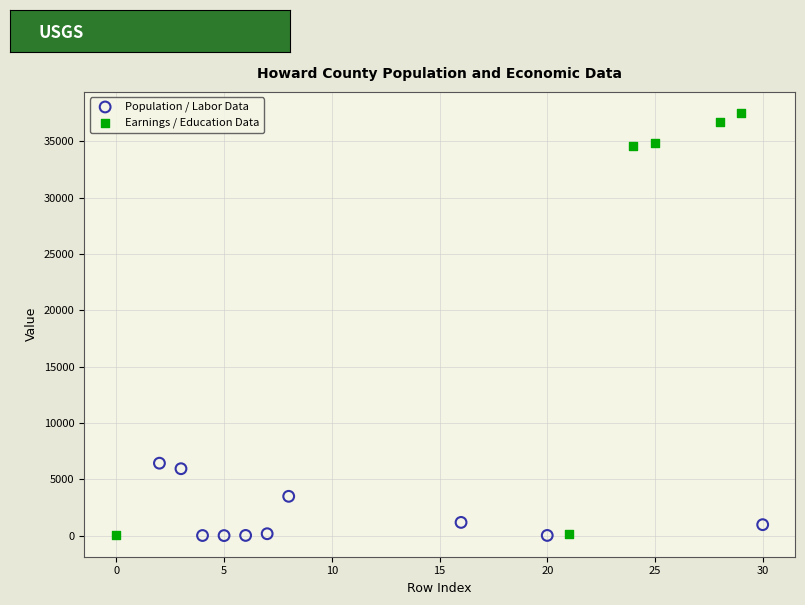

Which series has the largest Y range (max minus min)?

Earnings / Education Data